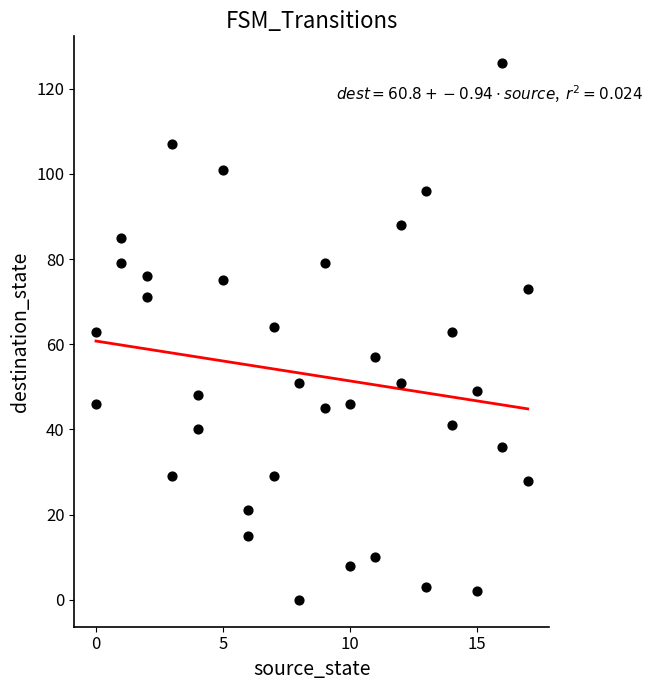

What is the range of X values (max minus min)?

17